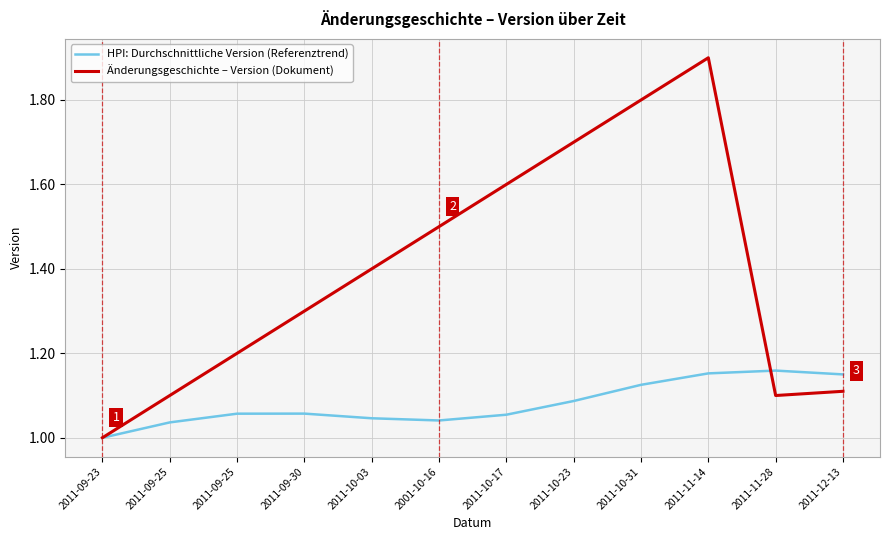

The value of Änderungsgeschichte – Version (Dokument) at 2001-10-16 is 2.5. True or false?

False